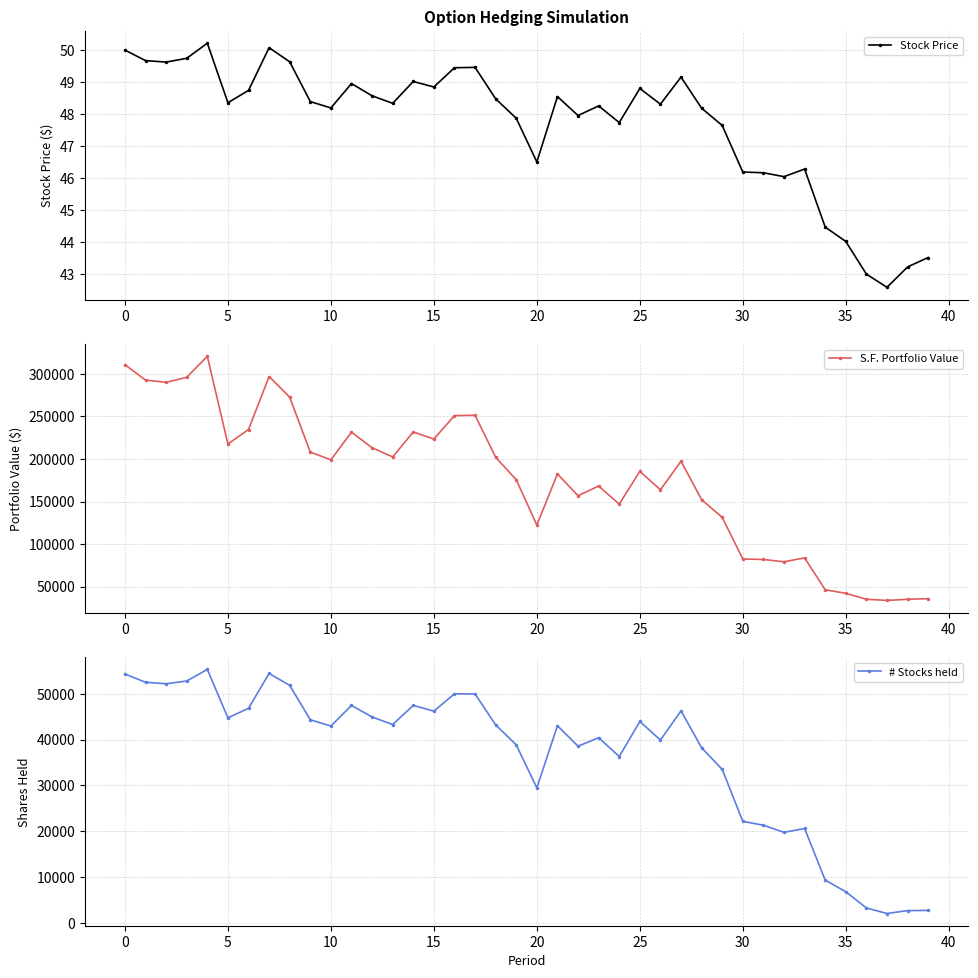

The value of S.F. Portfolio Value at 0 is 167087.8. True or false?

False